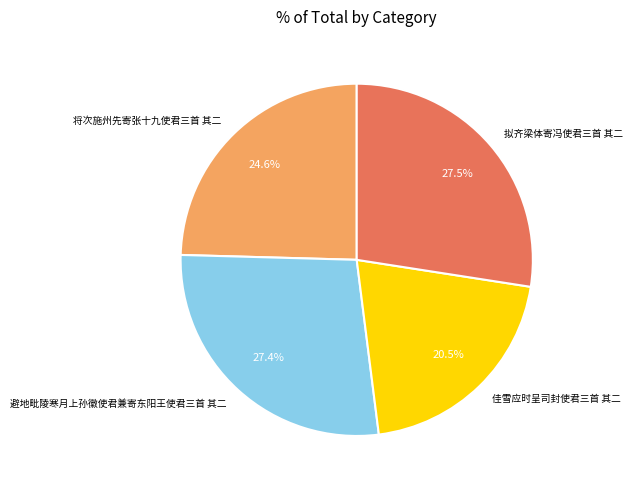

Which has a higher value, 避地毗陵寒月上孙徽使君兼寄东阳王使君三首 其二 or 将次施州先寄张十九使君三首 其二?

避地毗陵寒月上孙徽使君兼寄东阳王使君三首 其二